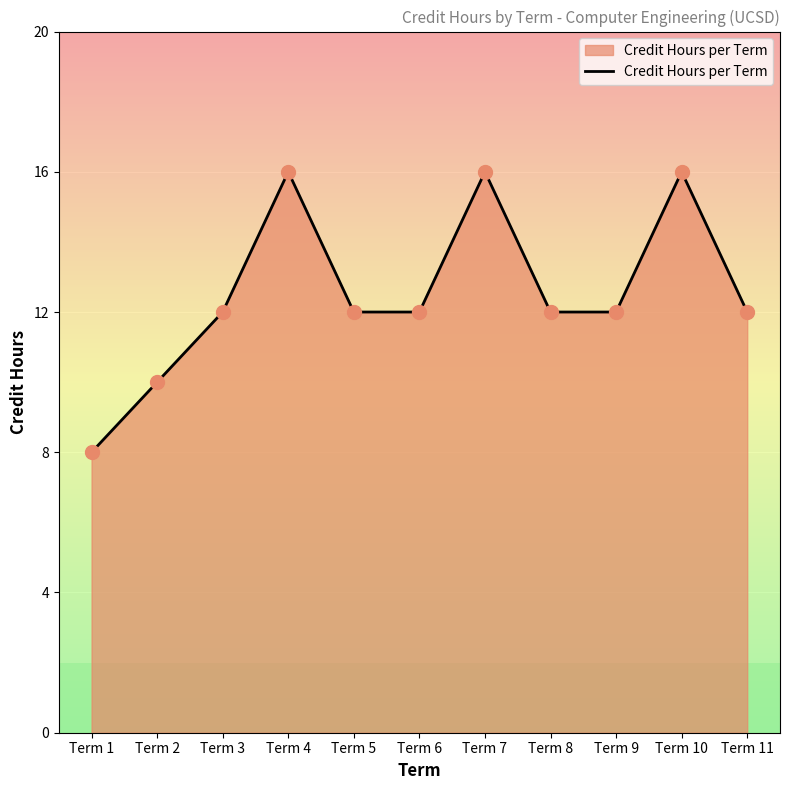

What is the ratio of the value at Term 5 to the value at Term 11?

1.0